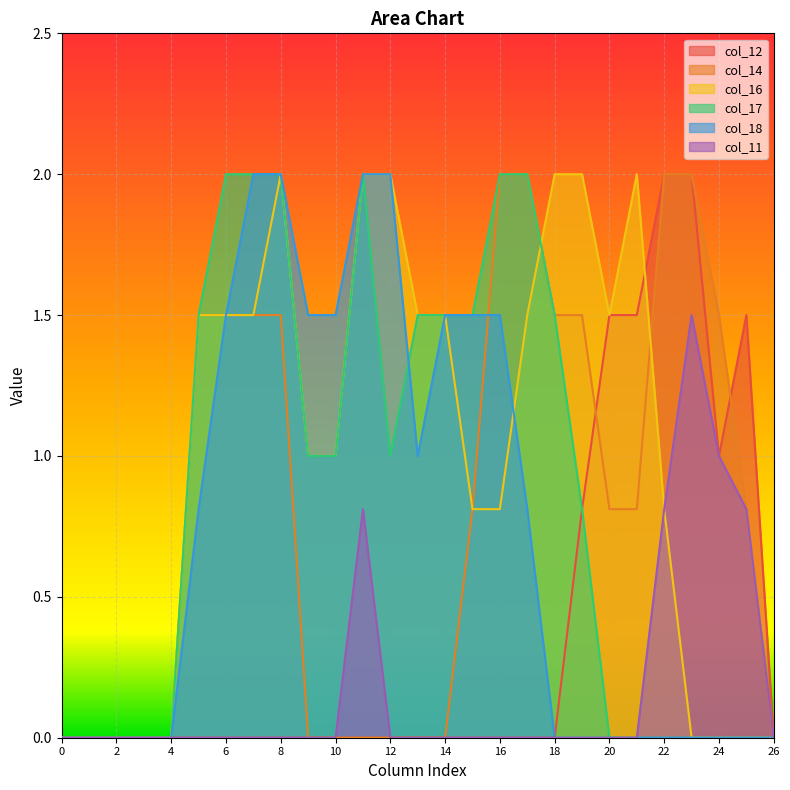

Reading left to right, list all the values displayed in this chart.

col_12: 0.0	0.0	0.0	0.0	0.0	0.0	0.0	0.0	0.0	0.0	0.0	0.0	0.0	0.0	0.0	0.0	0.0	0.0	0.0	0.8	1.5	1.5	2.0	2.0	1.0	1.5	0.0
col_14: 0.0	0.0	0.0	0.0	0.0	1.5	1.5	1.5	1.5	0.0	0.0	0.0	0.0	0.0	0.0	0.8	2.0	2.0	1.5	1.5	0.8	0.8	2.0	2.0	1.5	0.8	0.0
col_16: 0.0	0.0	0.0	0.0	0.0	1.5	1.5	1.5	2.0	1.0	1.0	2.0	2.0	1.5	1.5	0.8	0.8	1.5	2.0	2.0	1.5	2.0	0.8	0.0	0.0	0.0	0.0
col_17: 0.0	0.0	0.0	0.0	0.0	1.5	2.0	2.0	2.0	1.0	1.0	2.0	1.0	1.5	1.5	1.5	2.0	2.0	1.5	0.8	0.0	0.0	0.0	0.0	0.0	0.0	0.0
col_18: 0.0	0.0	0.0	0.0	0.0	0.8	1.5	2.0	2.0	1.5	1.5	2.0	2.0	1.0	1.5	1.5	1.5	0.8	0.0	0.0	0.0	0.0	0.0	0.0	0.0	0.0	0.0
col_11: 0.0	0.0	0.0	0.0	0.0	0.0	0.0	0.0	0.0	0.0	0.0	0.8	0.0	0.0	0.0	0.0	0.0	0.0	0.0	0.0	0.0	0.0	0.8	1.5	1.0	0.8	0.0